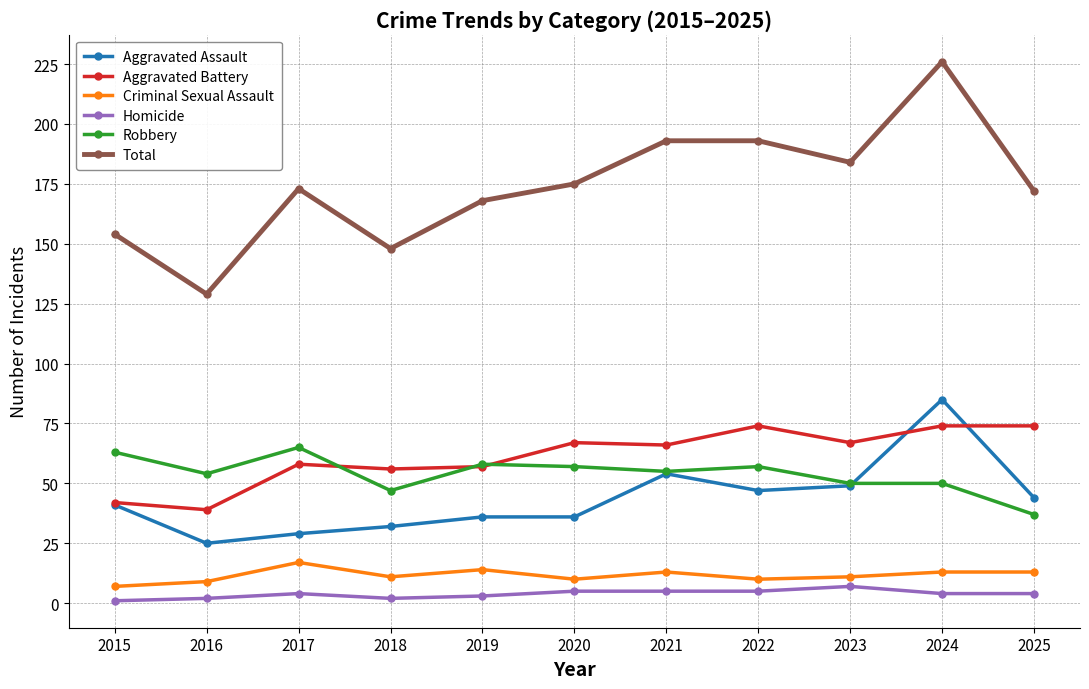

True or false: Aggravated Battery has more than 1 interior local peaks.

True